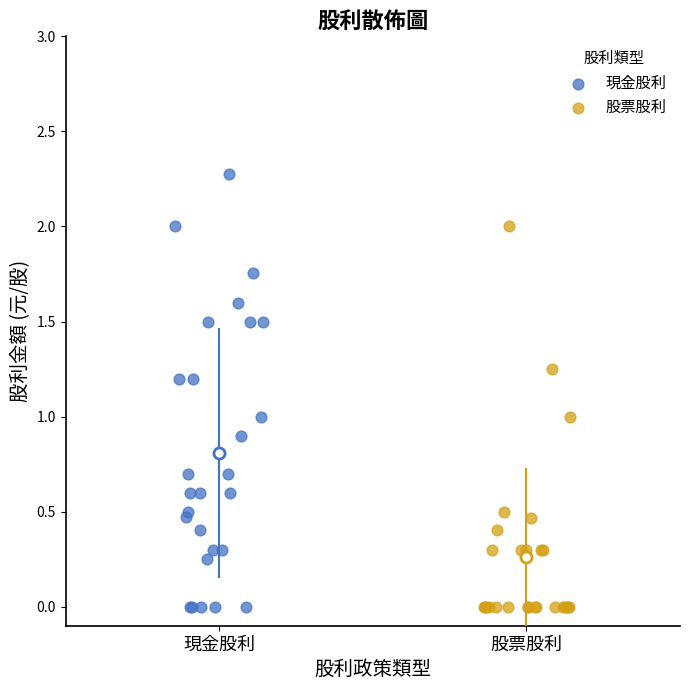

Which series has the largest Y range (max minus min)?

現金股利